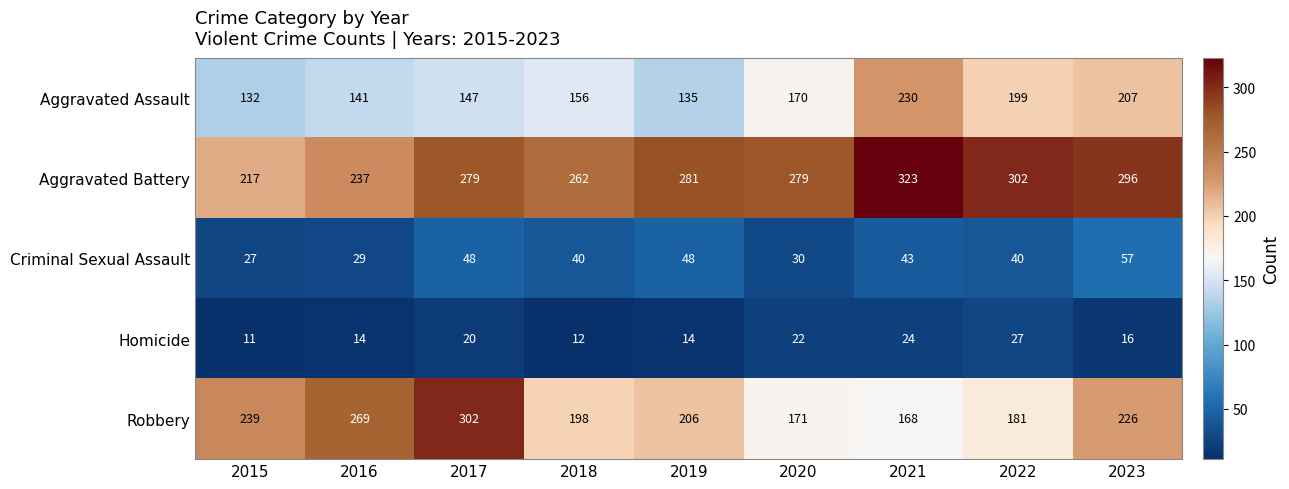

How many categories are shown in the chart?

9